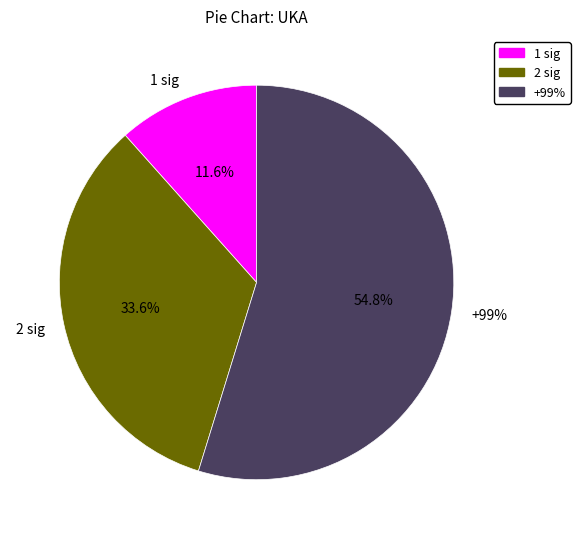

Rank the categories by value from lowest to highest.

1 sig, 2 sig, +99%